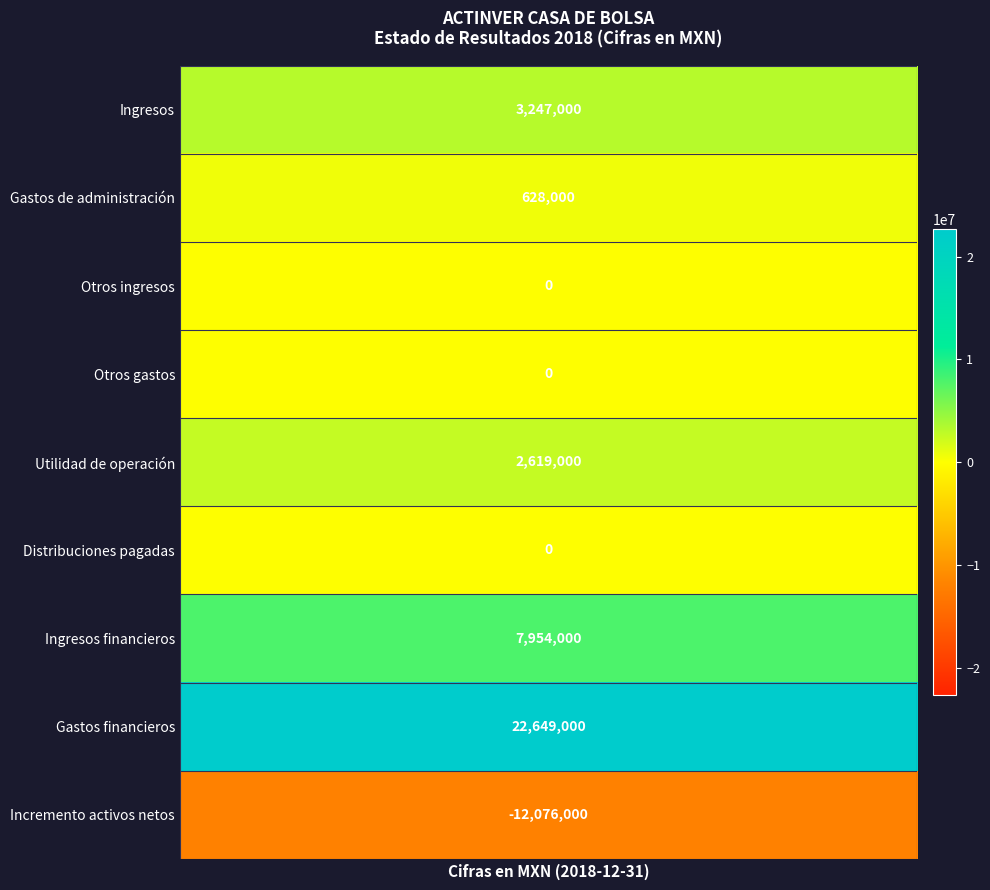

At which label does FinanceIncome reach its minimum?

1